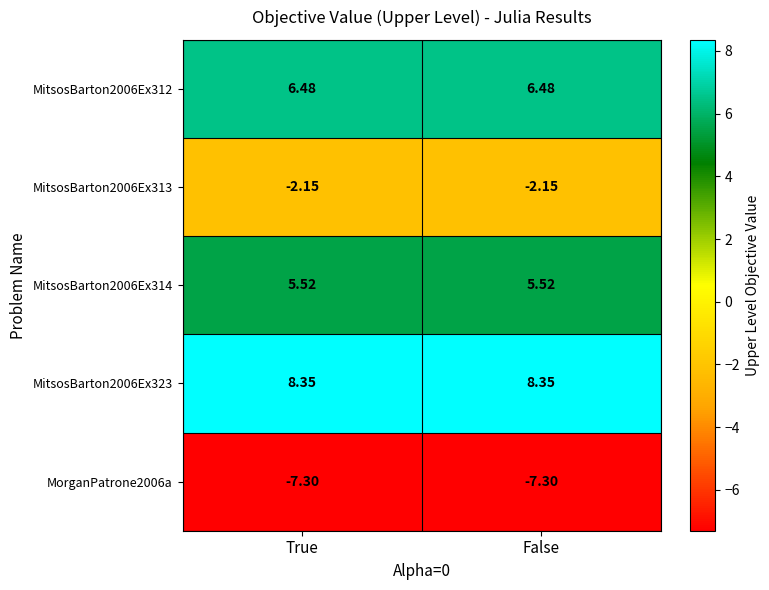

Is the value of MitsosBarton2006Ex314 at True greater than the value of MitsosBarton2006Ex312 at False?

No